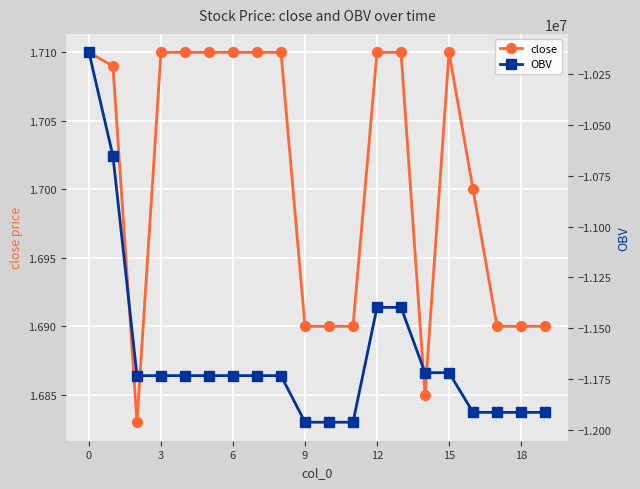

The close series shows 2.5 at 3. True or false?

False